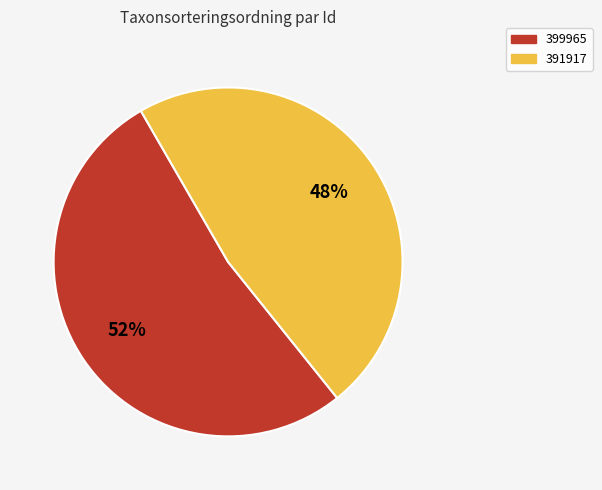

The 391917 slice represents 36% of the pie. True or false?

False